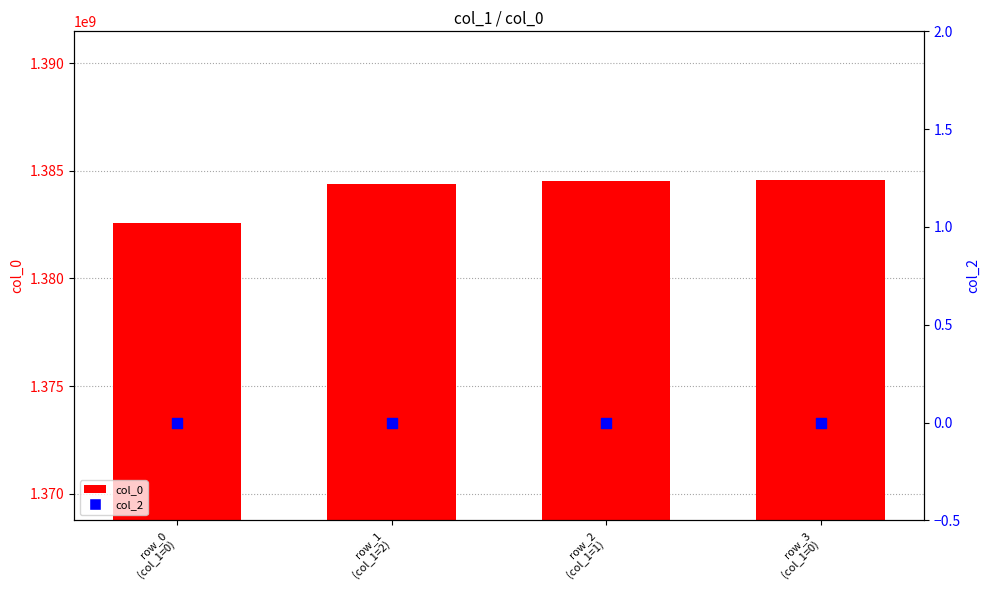

Which series has the largest Y range (max minus min)?

col_0